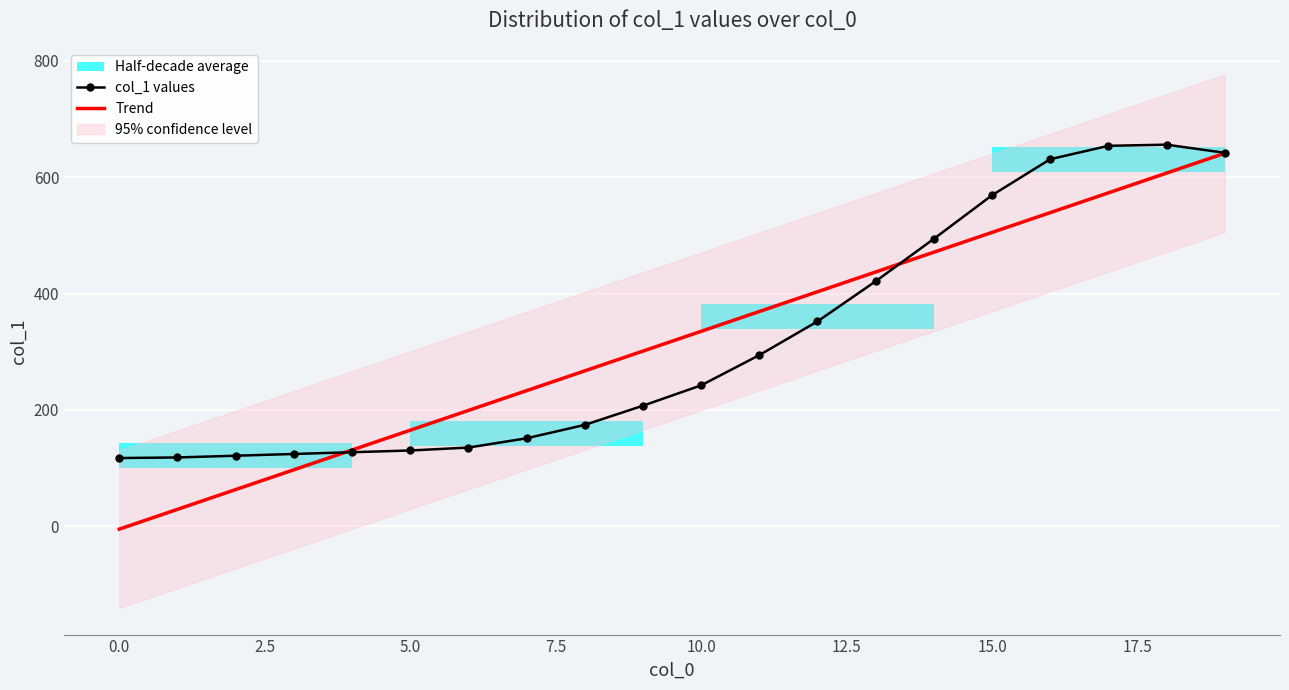

What is the maximum value for col_1 values?

656.0